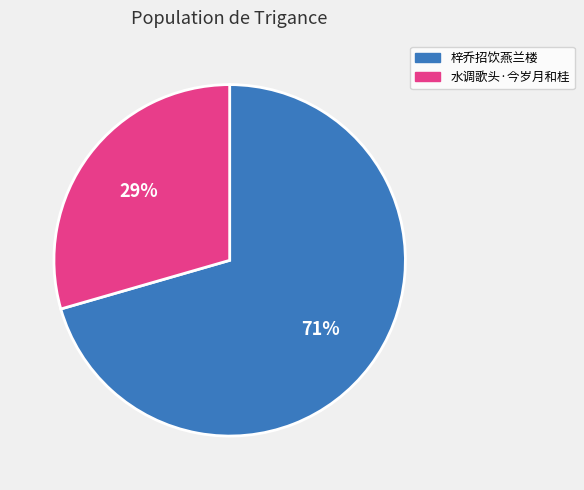

Is it true that 梓乔招饮燕兰楼 is 57% of the pie?

False